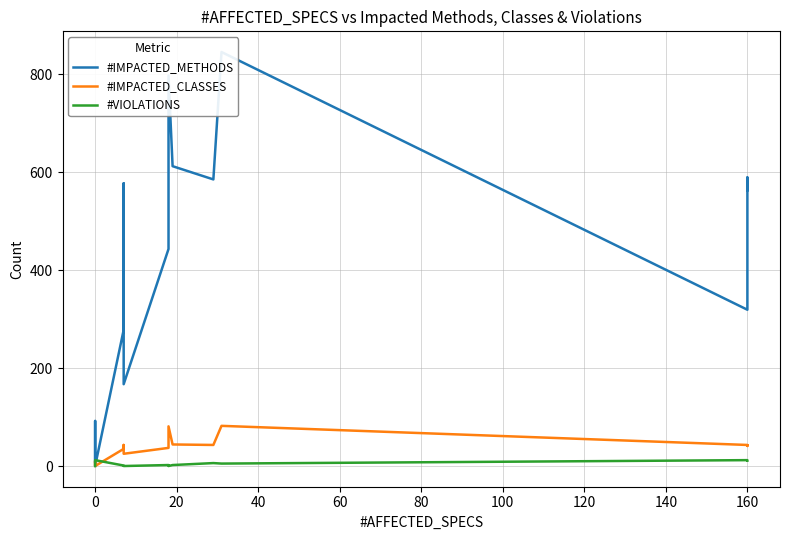

Reading left to right, list all the values displayed in this chart.

#IMPACTED_METHODS: 9	92	2	0	278	577	167	443	797	612	585	845	319	589	573	563
#IMPACTED_CLASSES: 3	10	2	0	35	43	25	37	81	44	43	82	43	42	41	42
#VIOLATIONS: 0	0	0	12	1	1	0	2	0	2	6	5	12	12	12	11